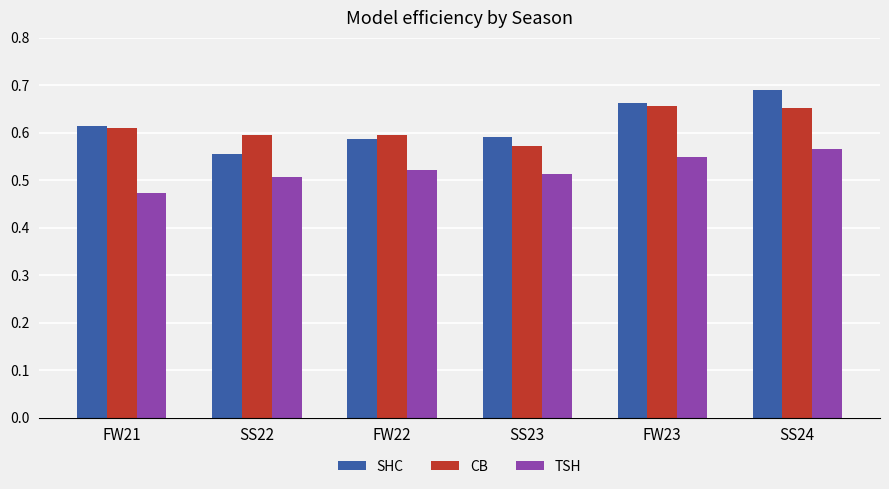

At which label is SHC closest to 0?

SS22